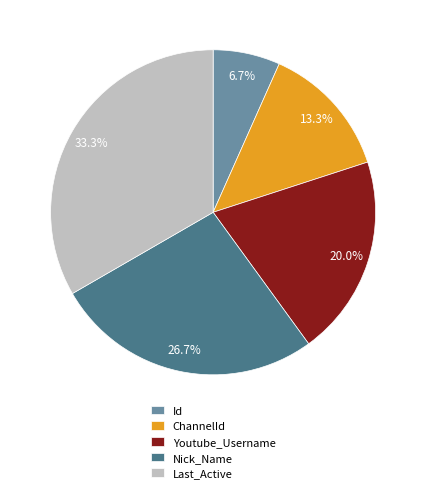

Which category has the biggest portion of the pie?

Last_Active